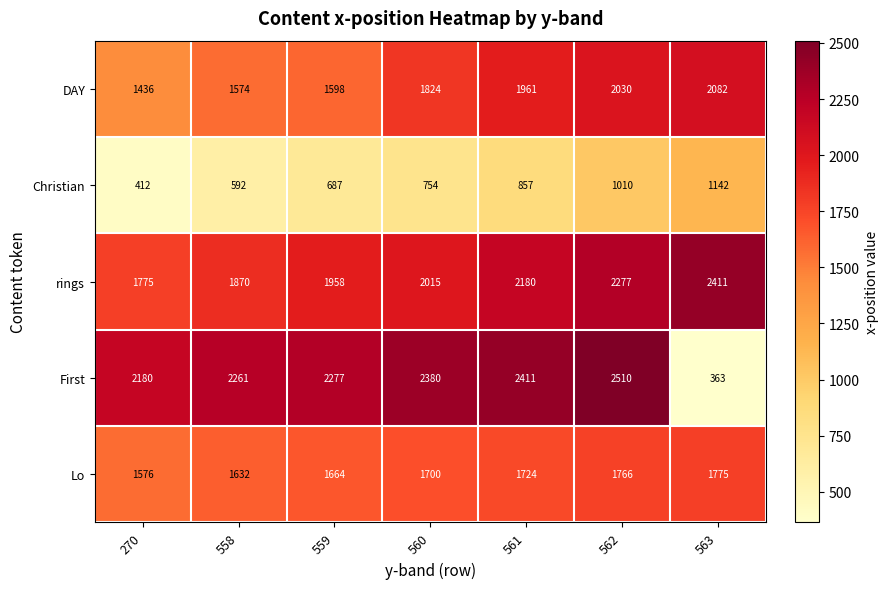

What is the difference between the highest and lowest values at 558?

1669